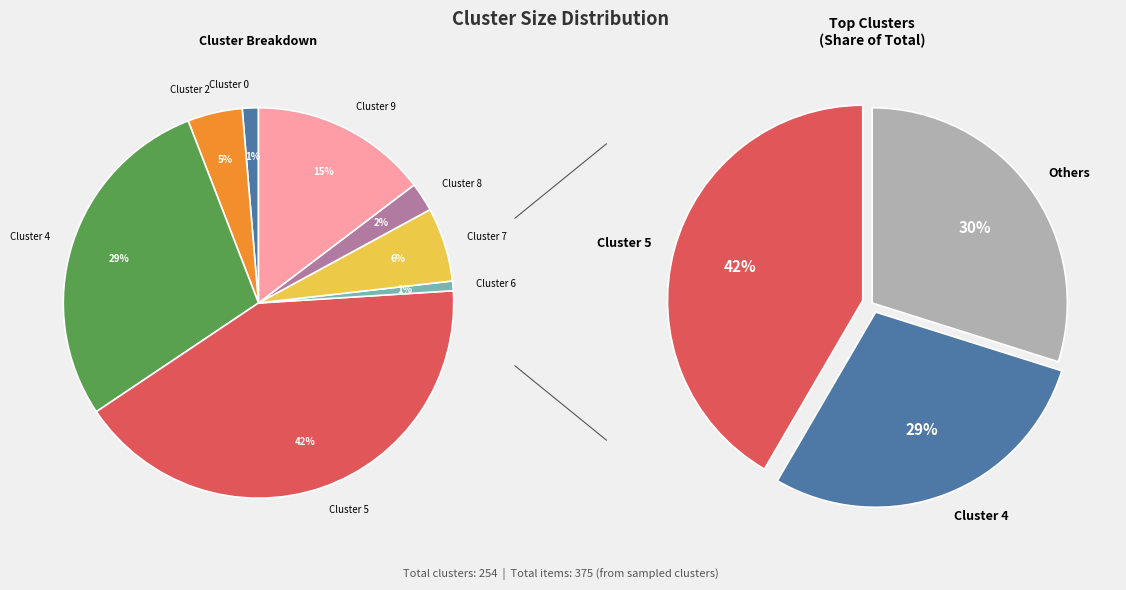

Which slice is the largest?

Cluster 5